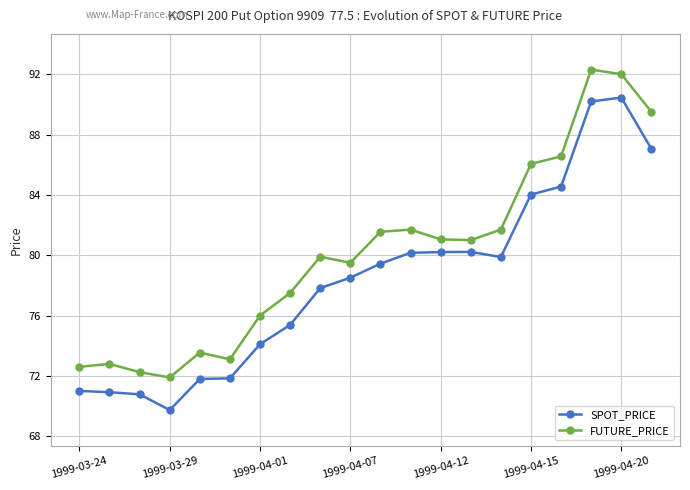

The value of FUTURE_PRICE at 1999-04-07 is 79.5. True or false?

True